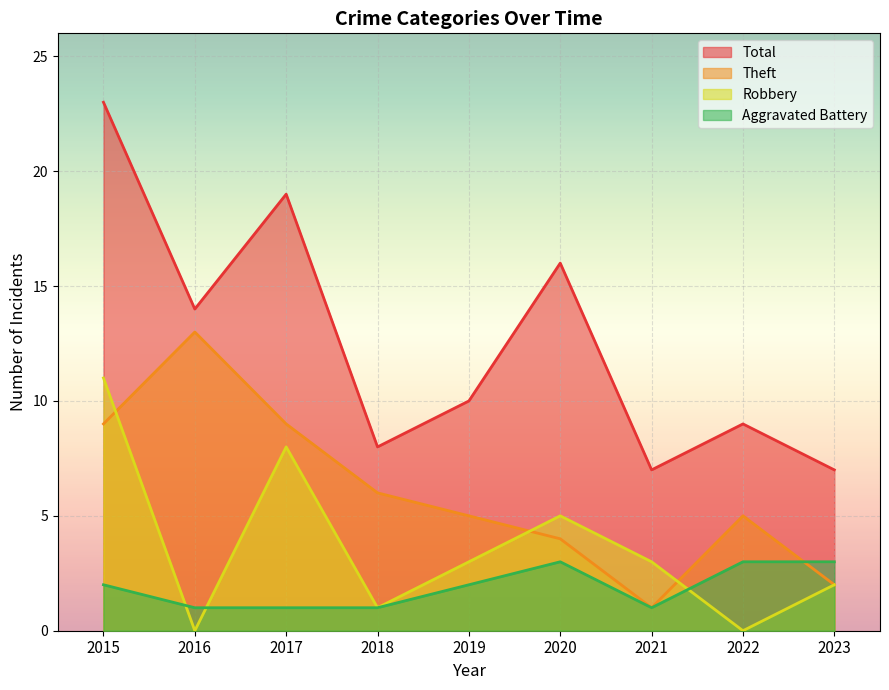

Reading left to right, list all the values displayed in this chart.

Aggravated Battery: 2015=2	2016=1	2017=1	2018=1	2019=2	2020=3	2021=1	2022=3	2023=3
Robbery: 2015=11	2016=0	2017=8	2018=1	2019=3	2020=5	2021=3	2022=0	2023=2
Theft: 2015=9	2016=13	2017=9	2018=6	2019=5	2020=4	2021=1	2022=5	2023=2
Total: 2015=23	2016=14	2017=19	2018=8	2019=10	2020=16	2021=7	2022=9	2023=7